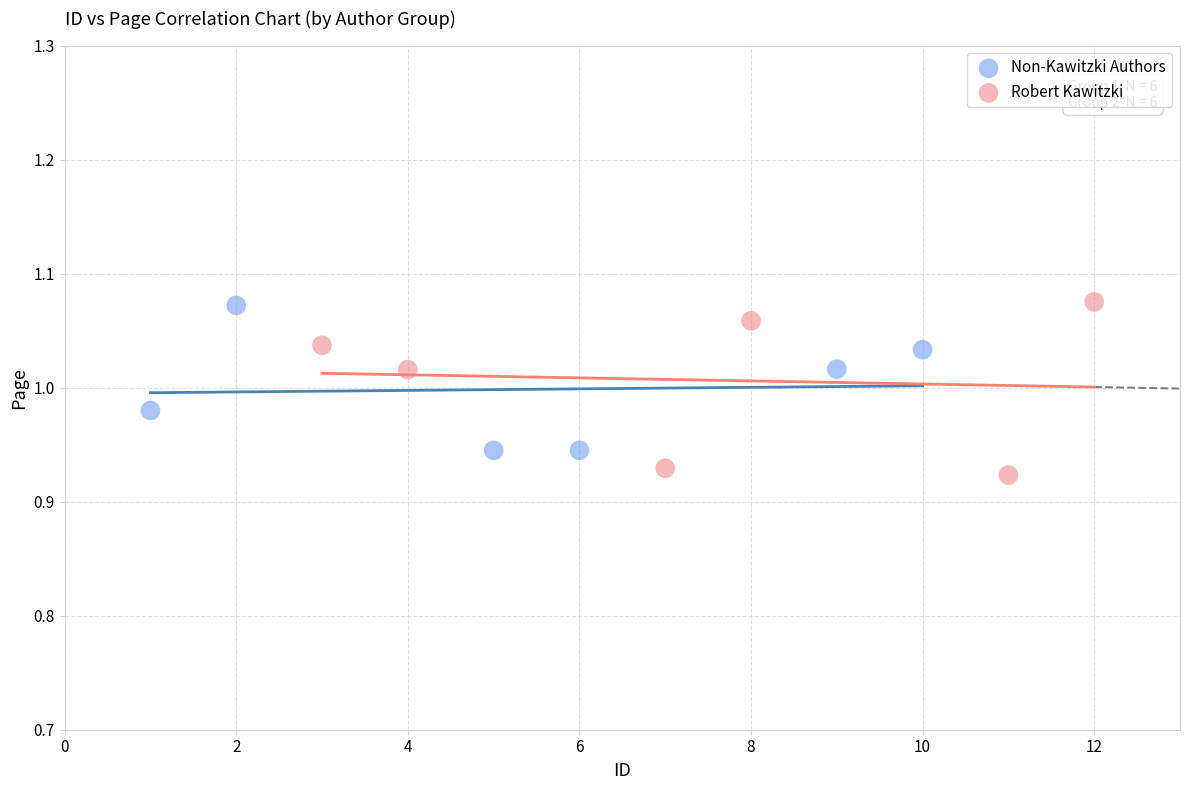

Which series contains the lowest Y value?

Robert Kawitzki